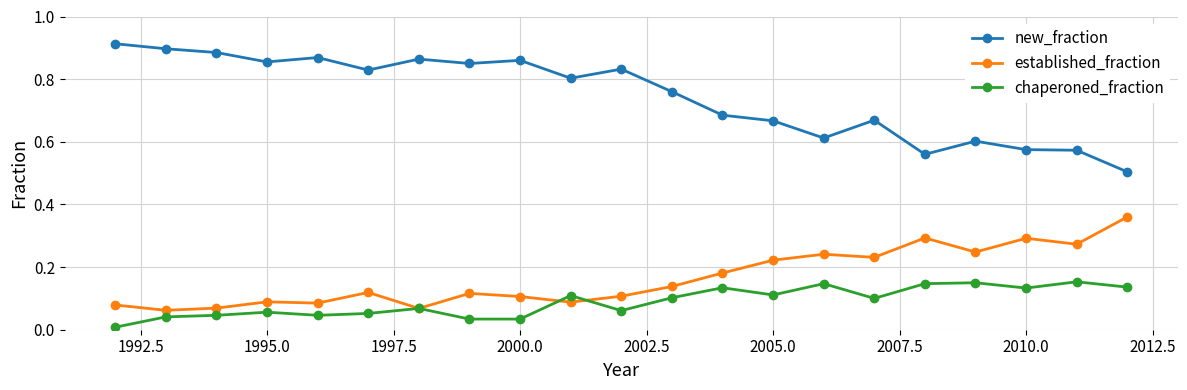

Which series has the largest range (max minus min)?

new_fraction